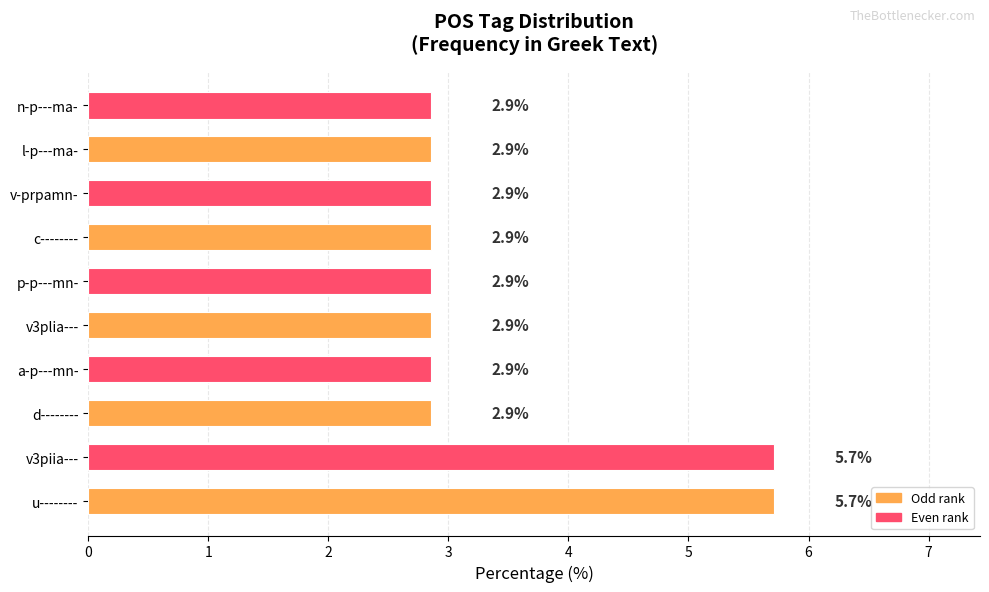

What is the ratio of the value at v3plia--- to the value at v-prpamn-?

1.0